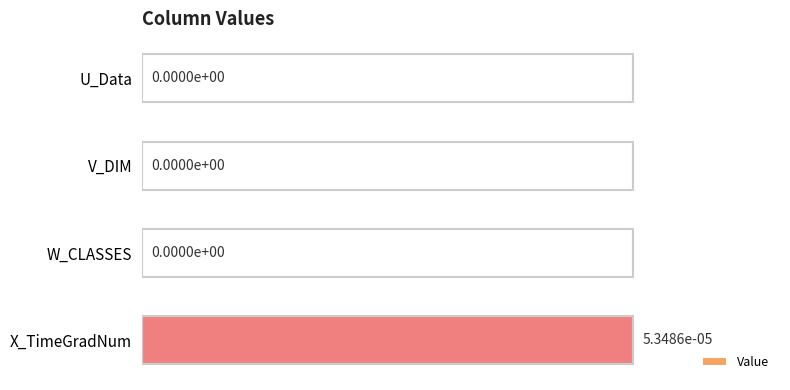

Which label corresponds to the largest value in the chart?

X_TimeGradNum